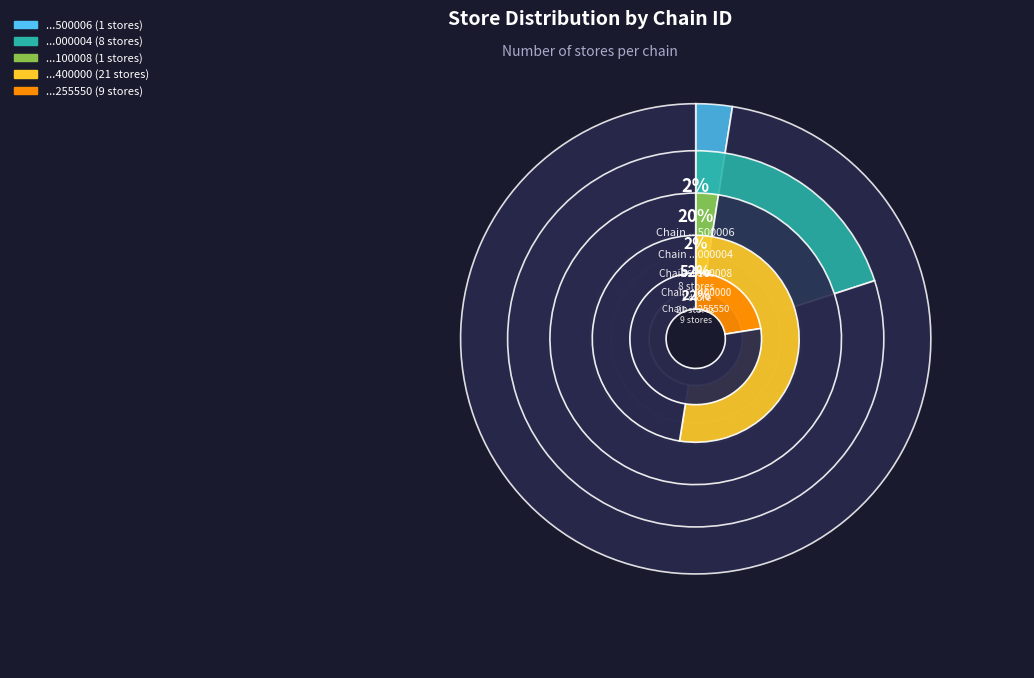

Is it true that 7290785400000 is 67% of the pie?

False